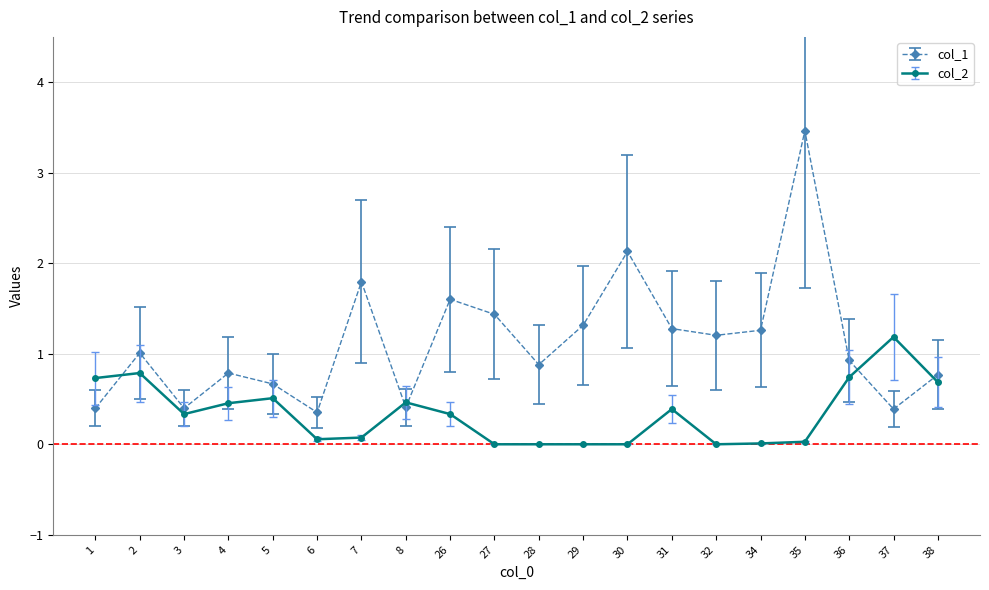

What is the value of the col_1 point at the 5th from the left?

0.7